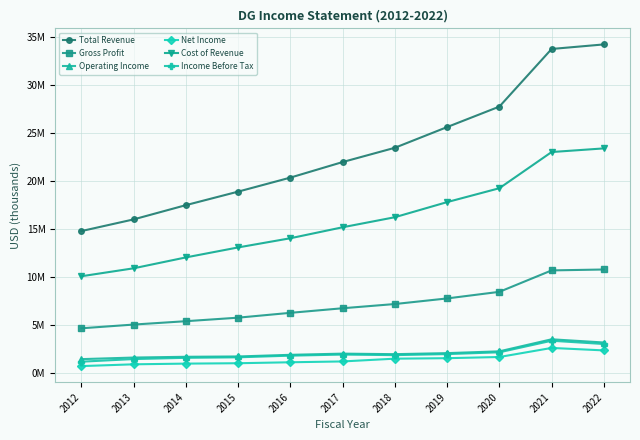

Is this an area chart (filled region under the line)?

No